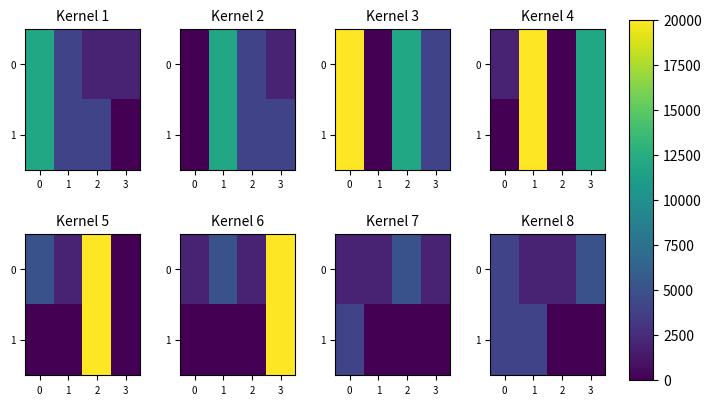

Which has a higher value, 2 or 1?

2